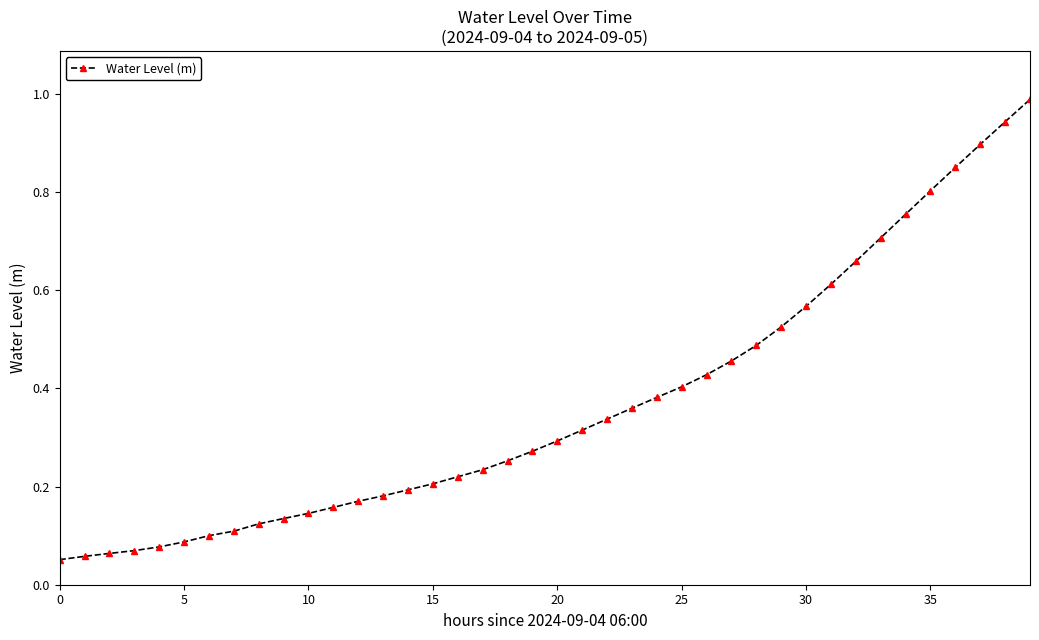

What is the sum of all values?

14.7